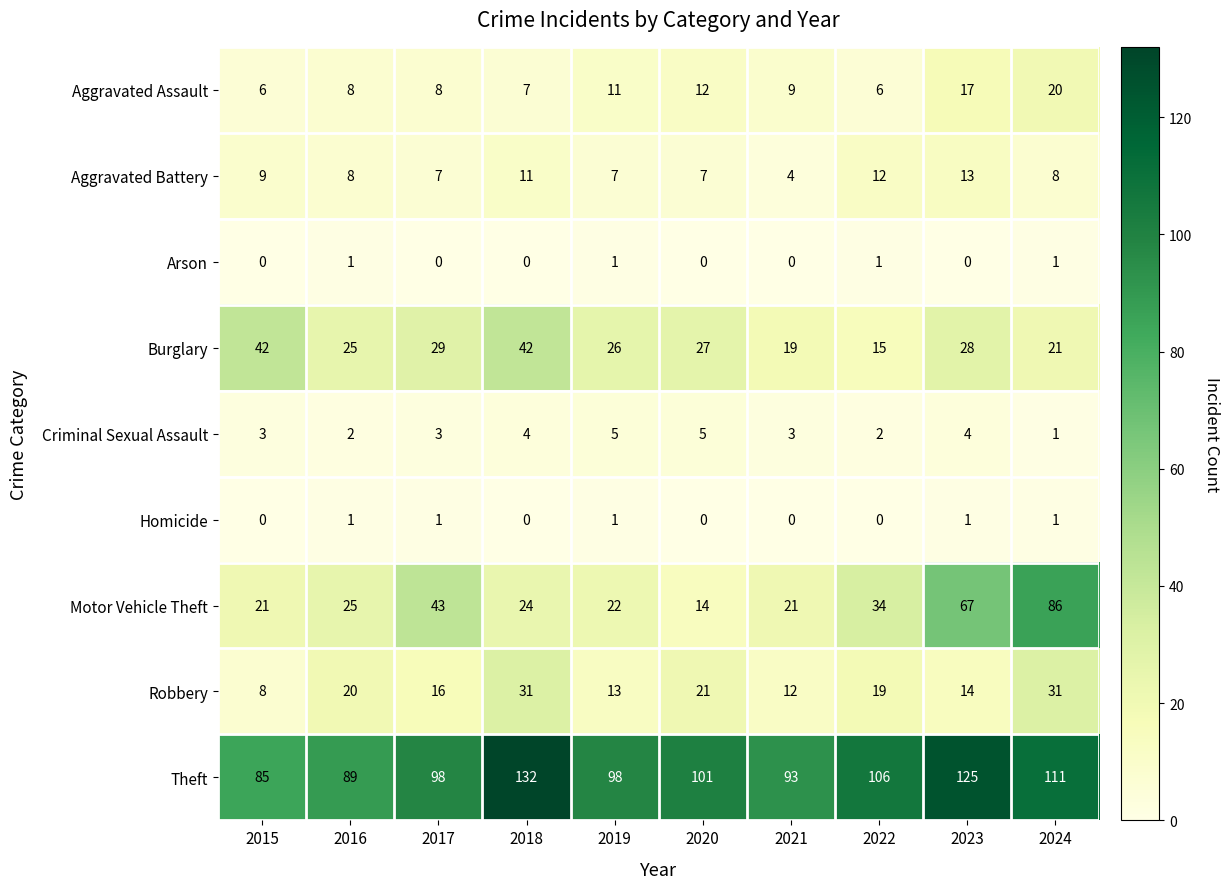

Between 2016 and 2021, which series saw the biggest shift?

Robbery